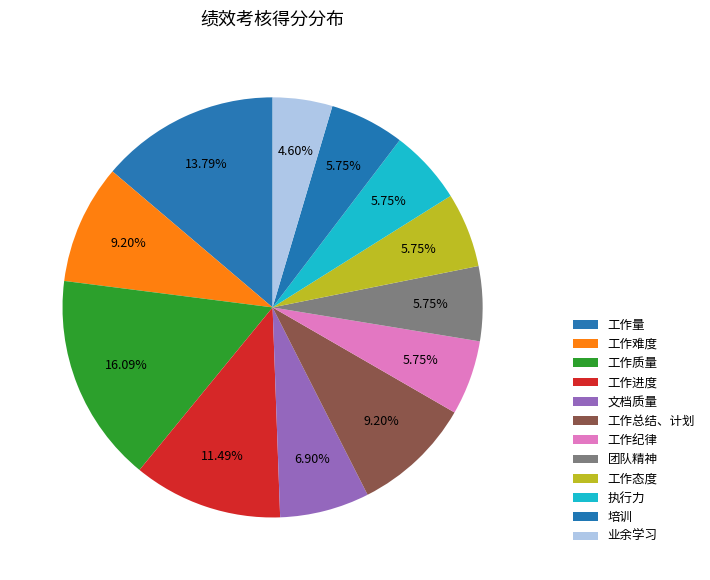

Which has a higher value, 工作态度 or 执行力?

工作态度